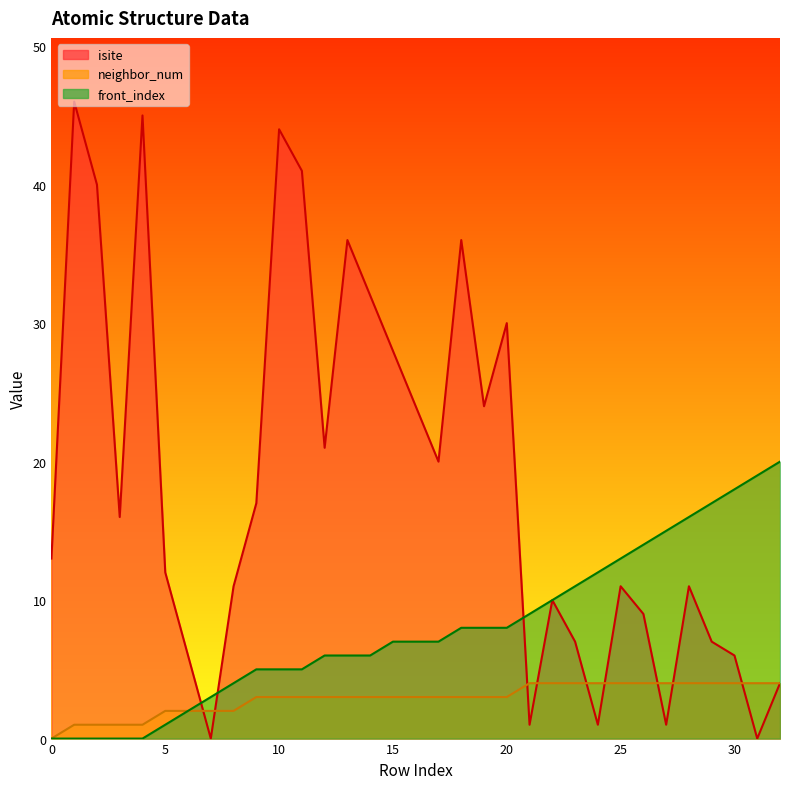

What are all the series names shown in the legend?

isite, neighbor_num, front_index